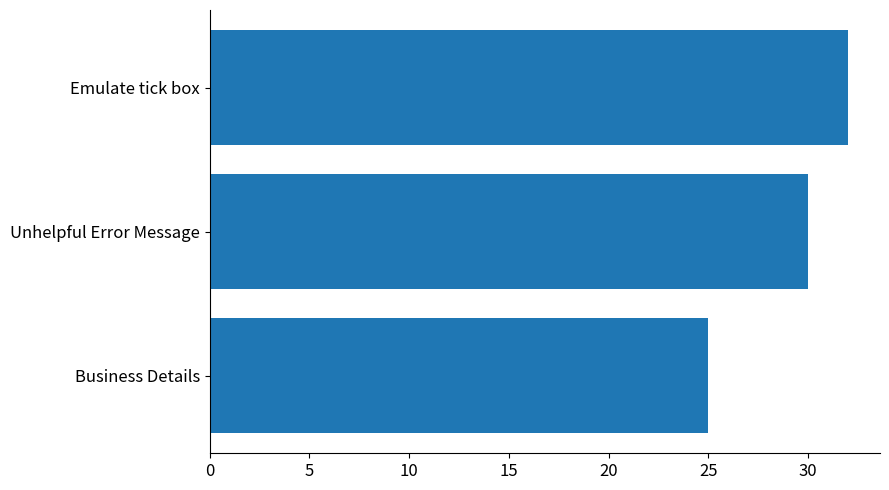

What is the smallest value displayed?

25